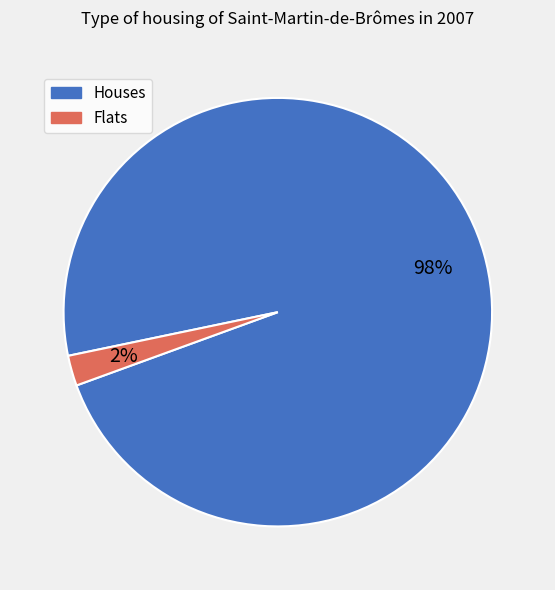

To the nearest percent, what is the average slice percentage?

50%